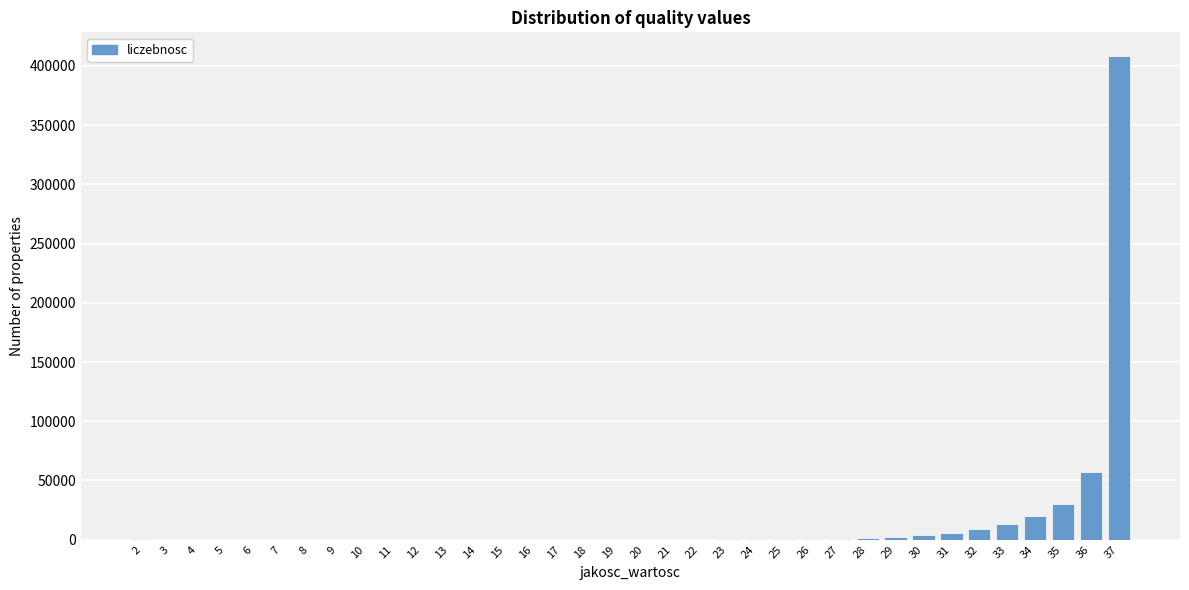

The value at 7 is 214782. True or false?

False